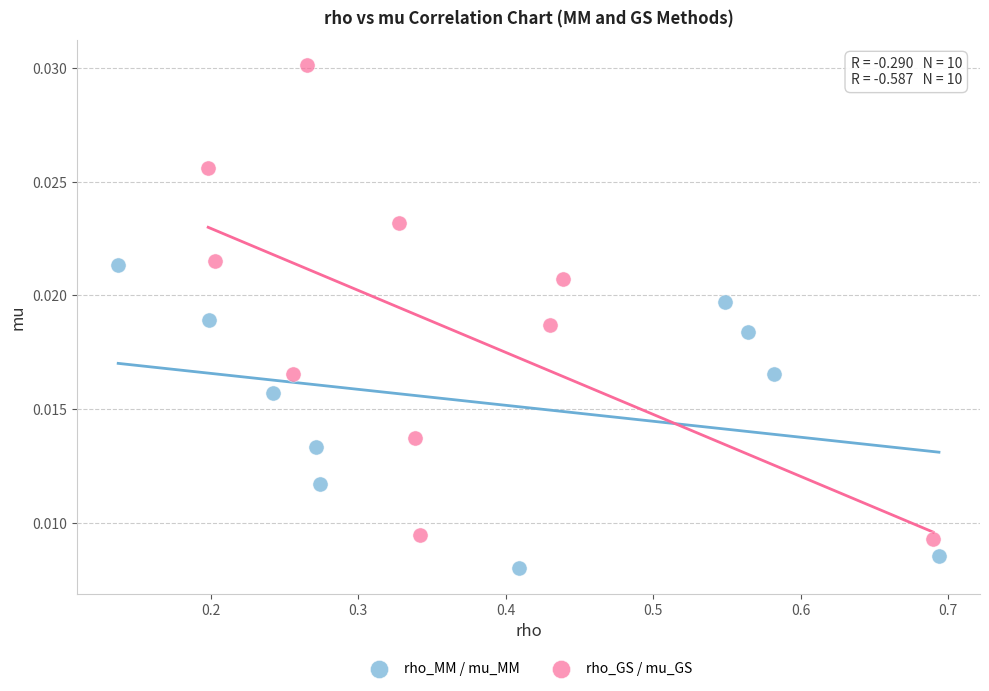

Which series reaches the maximum Y coordinate?

rho_GS / mu_GS